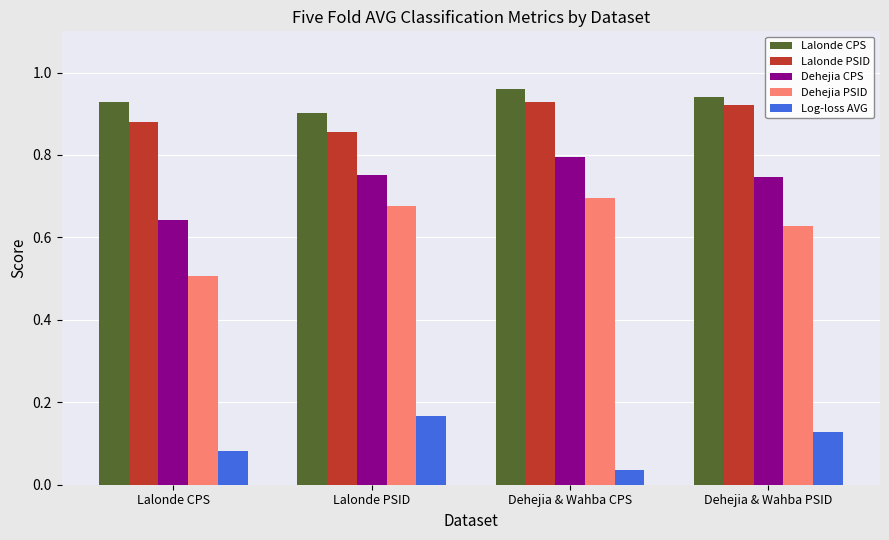

What is the sum of all Log-loss AVG values?

0.4